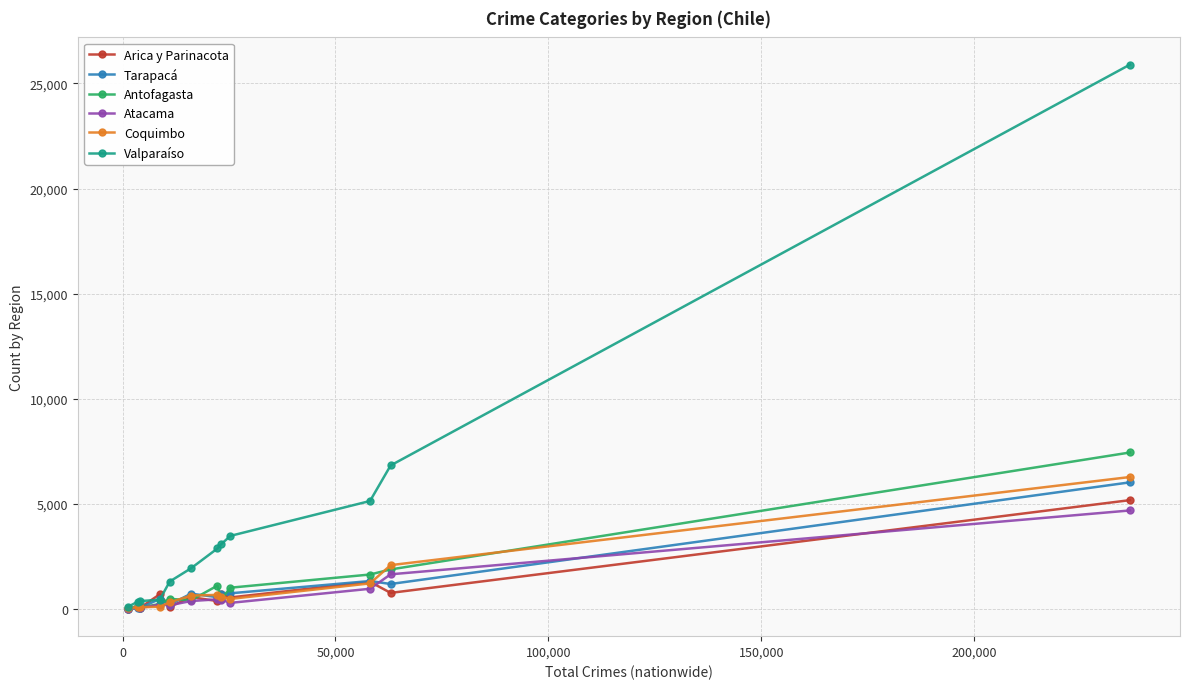

True or false: Valparaíso has more than 2 points higher than both neighbors.

False